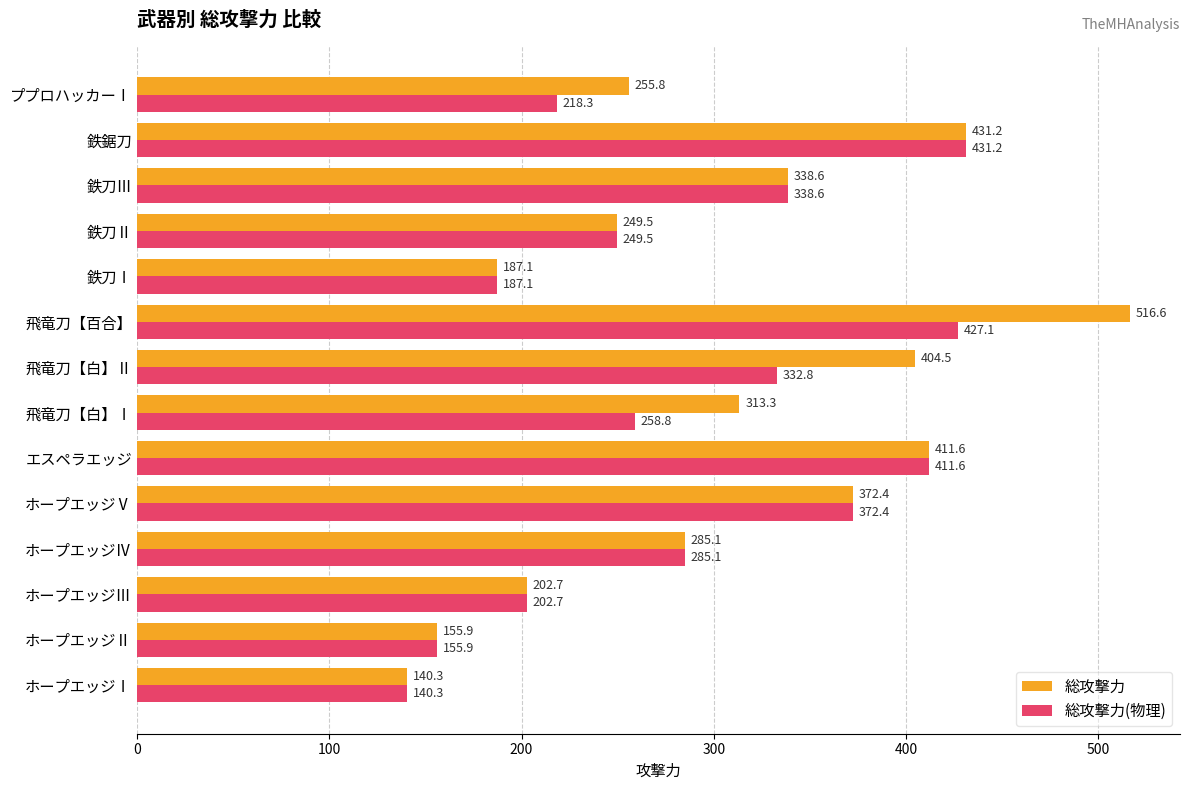

Where is 総攻撃力 nearest to the value 328?

鉄刀Ⅲ